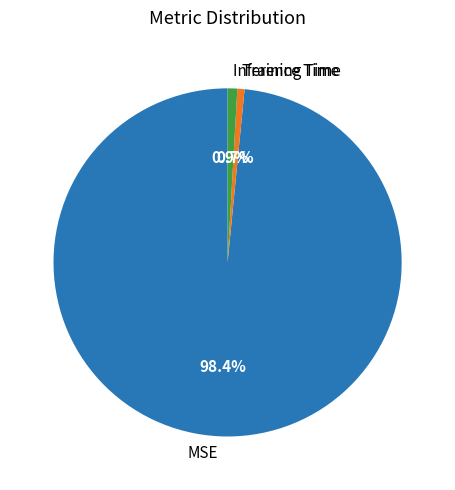

Does Inference Time represent more than half of the total?

No